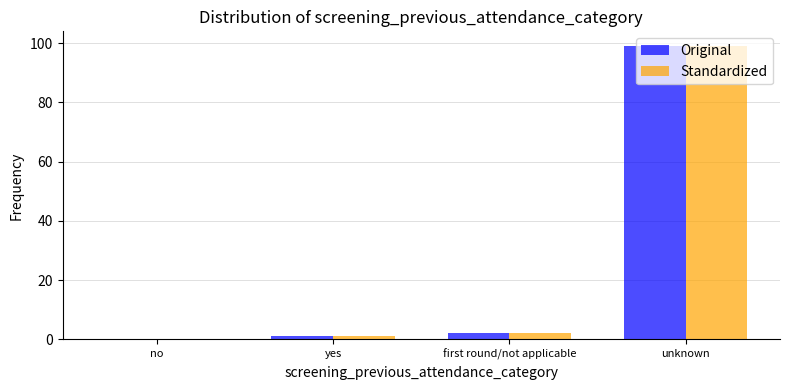

Reading left to right, transcribe all the data shown in this chart.

Original: no=0	yes=1	first round/not applicable=2	unknown=99
Standardized: no=0	yes=1	first round/not applicable=2	unknown=99